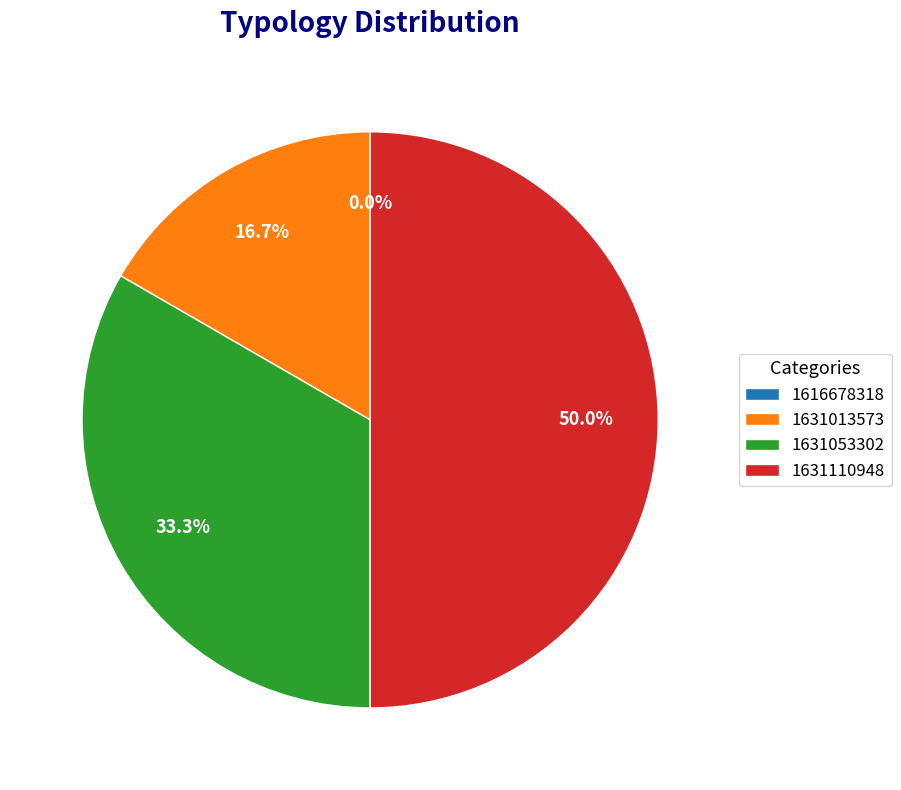

Rank the categories by value from highest to lowest.

1631110948, 1631053302, 1631013573, 1616678318